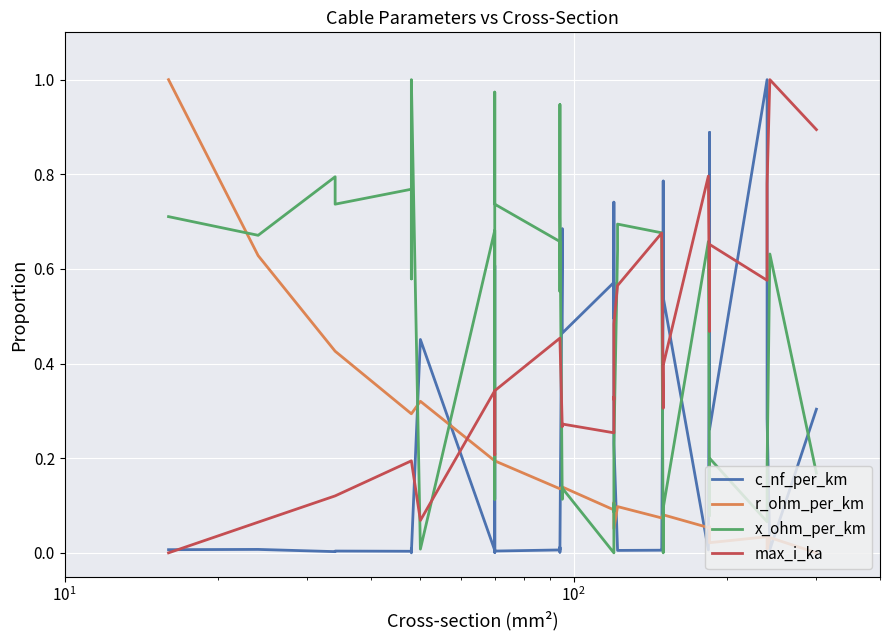

Is it true that max_i_ka equals 0.3 at 35?

False